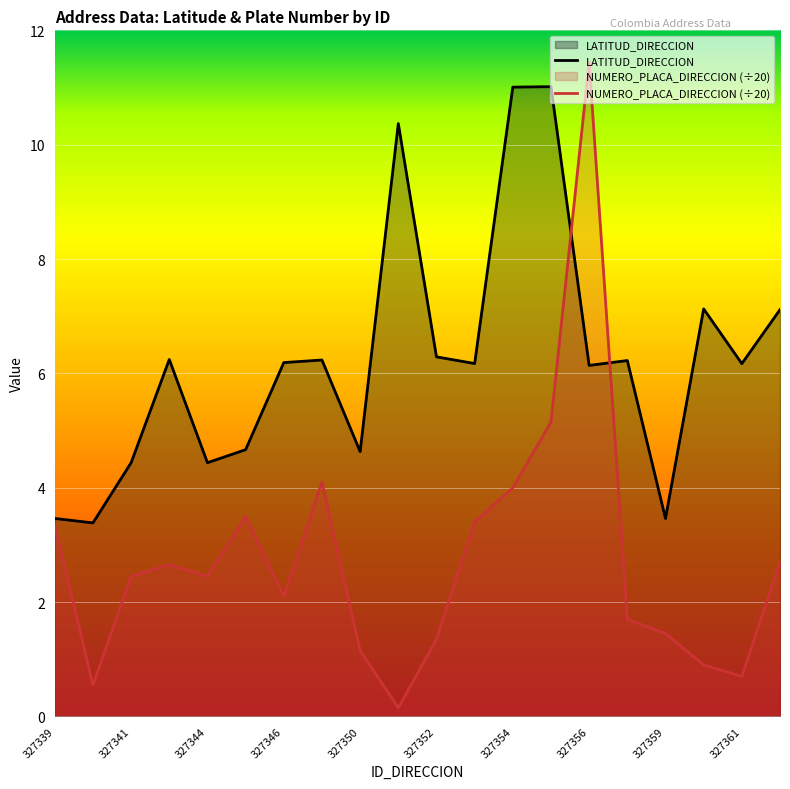

Which series has the largest total across all categories?

LATITUD_DIRECCION